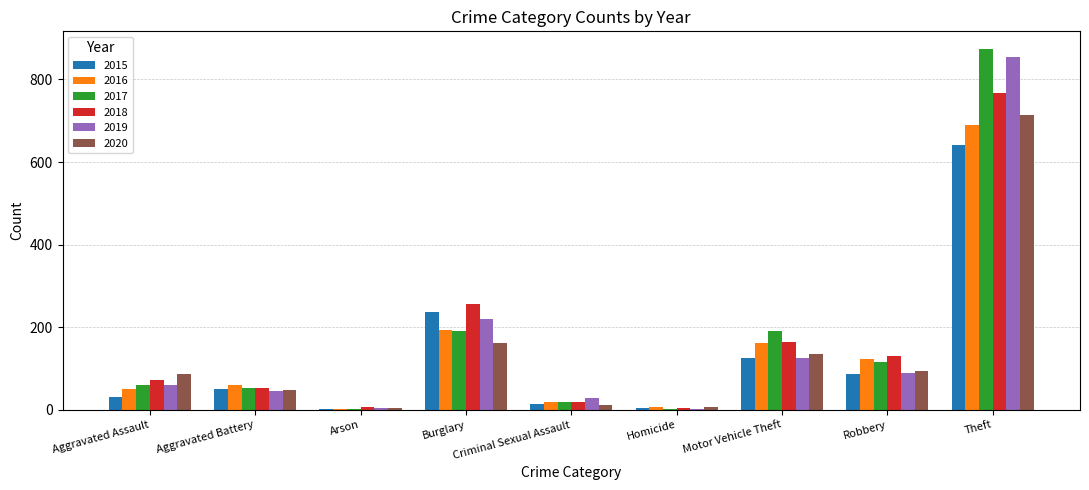

Where is 2015 nearest to the value 322?

Burglary